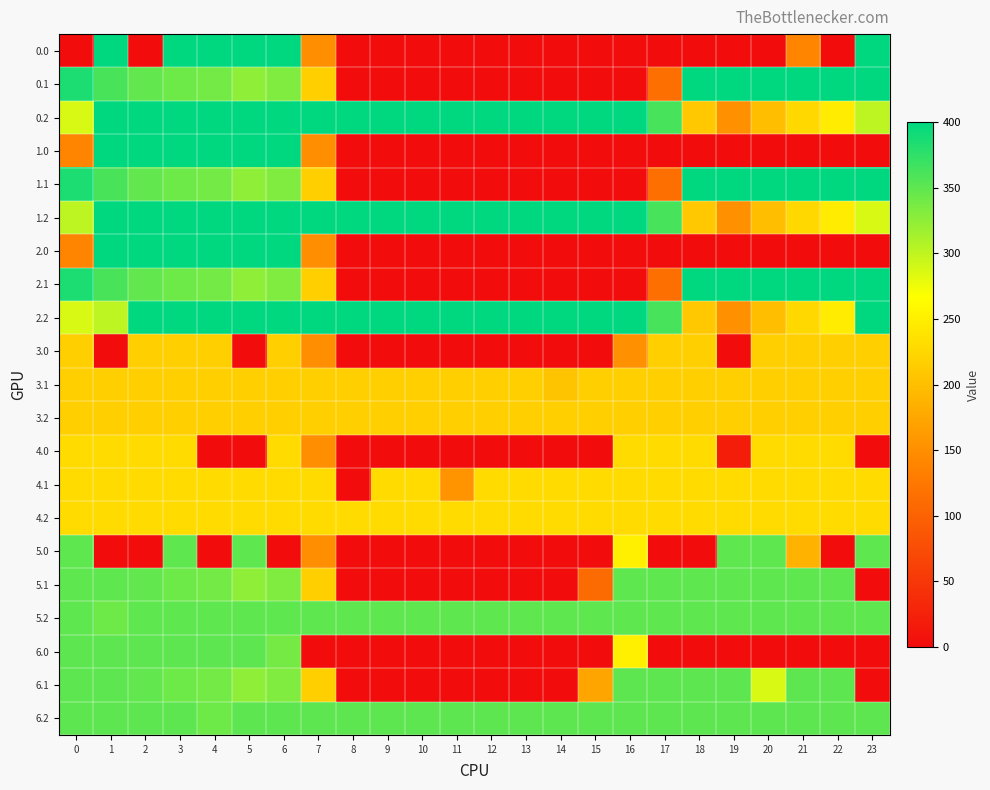

Reading right to left, extract all data points from this chart.

0.0: 23=400.0	22=0.0	21=139.0	20=0.0	19=0.0	18=0.0	17=0.0	16=0.0	15=0.0	14=0.0	13=0.0	12=0.0	11=0.0	10=0.0	9=0.0	8=0.0	7=150.1	6=400.0	5=400.0	4=400.0	3=400.0	2=0.0	1=400.0	0=0.0
0.1: 23=399.4	22=400.0	21=400.0	20=400.0	19=400.0	18=400.0	17=115.4	16=0.0	15=0.0	14=0.0	13=0.0	12=0.0	11=0.0	10=0.0	9=0.0	8=0.0	7=217.1	6=332.2	5=325.7	4=339.6	3=342.7	2=347.9	1=361.1	0=384.6
0.2: 23=301.4	22=247.4	21=226.4	20=199.2	19=151.0	18=210.0	17=362.4	16=400.0	15=400.0	14=400.0	13=400.0	12=400.0	11=400.0	10=400.0	9=400.0	8=400.0	7=400.0	6=400.0	5=400.0	4=400.0	3=400.0	2=400.0	1=400.0	0=287.1
1.0: 23=0.0	22=0.0	21=0.0	20=0.0	19=0.0	18=0.0	17=0.0	16=0.0	15=0.0	14=0.0	13=0.0	12=0.0	11=0.0	10=0.0	9=0.0	8=0.0	7=150.1	6=400.0	5=400.0	4=400.0	3=400.0	2=400.0	1=400.0	0=139.0
1.1: 23=399.4	22=400.0	21=400.0	20=400.0	19=400.0	18=400.0	17=115.4	16=0.0	15=0.0	14=0.0	13=0.0	12=0.0	11=0.0	10=0.0	9=0.0	8=0.0	7=217.1	6=332.2	5=325.7	4=339.6	3=342.7	2=347.9	1=361.1	0=384.6
1.2: 23=287.5	22=247.4	21=226.4	20=199.2	19=151.0	18=210.0	17=362.4	16=400.0	15=400.0	14=400.0	13=400.0	12=400.0	11=400.0	10=400.0	9=400.0	8=400.0	7=400.0	6=400.0	5=400.0	4=400.0	3=400.0	2=400.0	1=400.0	0=301.0
2.0: 23=0.0	22=0.0	21=0.0	20=0.0	19=0.0	18=0.0	17=0.0	16=0.0	15=0.0	14=0.0	13=0.0	12=0.0	11=0.0	10=0.0	9=0.0	8=0.0	7=150.1	6=400.0	5=400.0	4=400.0	3=400.0	2=400.0	1=400.0	0=139.0
2.1: 23=399.4	22=400.0	21=400.0	20=400.0	19=400.0	18=400.0	17=115.4	16=0.0	15=0.0	14=0.0	13=0.0	12=0.0	11=0.0	10=0.0	9=0.0	8=0.0	7=217.1	6=332.2	5=325.7	4=339.6	3=342.7	2=347.9	1=361.1	0=384.6
2.2: 23=400.0	22=247.4	21=226.4	20=199.2	19=151.0	18=210.0	17=362.4	16=400.0	15=400.0	14=400.0	13=400.0	12=400.0	11=400.0	10=400.0	9=400.0	8=400.0	7=400.0	6=400.0	5=400.0	4=400.0	3=400.0	2=400.0	1=301.4	0=287.1
3.0: 23=217.0	22=217.0	21=217.0	20=217.0	19=0.0	18=217.0	17=217.0	16=152.0	15=0.0	14=0.0	13=0.0	12=0.0	11=0.0	10=0.0	9=0.0	8=0.0	7=150.1	6=217.0	5=0.0	4=217.0	3=217.0	2=217.0	1=0.0	0=217.0
3.1: 23=217.0	22=217.0	21=217.0	20=217.0	19=217.0	18=217.0	17=217.0	16=217.0	15=217.0	14=205.6	13=217.0	12=217.0	11=217.0	10=217.0	9=217.0	8=217.0	7=217.0	6=217.0	5=217.0	4=217.0	3=217.0	2=217.0	1=217.0	0=217.0
3.2: 23=217.0	22=217.0	21=217.0	20=217.0	19=217.0	18=217.0	17=217.0	16=217.0	15=217.0	14=217.0	13=217.0	12=217.0	11=217.0	10=217.0	9=217.0	8=217.0	7=217.0	6=217.0	5=217.0	4=217.0	3=217.0	2=217.0	1=217.0	0=217.0
4.0: 23=0.0	22=229.0	21=229.0	20=229.0	19=20.0	18=229.0	17=229.0	16=229.0	15=0.0	14=0.0	13=0.0	12=0.0	11=0.0	10=0.0	9=0.0	8=0.0	7=150.1	6=229.0	5=0.0	4=0.0	3=229.0	2=229.0	1=229.0	0=229.0
4.1: 23=229.0	22=229.0	21=229.0	20=229.0	19=229.0	18=229.0	17=229.0	16=229.0	15=229.0	14=229.0	13=229.0	12=229.0	11=154.9	10=229.0	9=229.0	8=0.0	7=229.0	6=229.0	5=229.0	4=229.0	3=229.0	2=229.0	1=229.0	0=229.0
4.2: 23=229.0	22=229.0	21=229.0	20=229.0	19=229.0	18=229.0	17=229.0	16=229.0	15=229.0	14=229.0	13=229.0	12=229.0	11=229.0	10=229.0	9=229.0	8=229.0	7=229.0	6=229.0	5=229.0	4=229.0	3=229.0	2=229.0	1=229.0	0=229.0
5.0: 23=350.0	22=0.0	21=188.1	20=350.0	19=350.0	18=0.0	17=0.0	16=250.9	15=0.0	14=0.0	13=0.0	12=0.0	11=0.0	10=0.0	9=0.0	8=0.0	7=150.1	6=0.0	5=350.0	4=0.0	3=350.0	2=0.0	1=0.0	0=350.0
5.1: 23=0.0	22=350.0	21=350.0	20=350.0	19=350.0	18=350.0	17=350.0	16=350.0	15=110.4	14=0.0	13=0.0	12=0.0	11=0.0	10=0.0	9=0.0	8=0.0	7=217.1	6=332.2	5=325.7	4=339.6	3=342.7	2=347.9	1=350.0	0=350.0
5.2: 23=350.0	22=350.0	21=350.0	20=350.0	19=350.0	18=350.0	17=350.0	16=350.0	15=350.0	14=350.0	13=350.0	12=350.0	11=350.0	10=350.0	9=350.0	8=350.0	7=350.0	6=350.0	5=350.0	4=350.0	3=350.0	2=350.0	1=342.2	0=350.0
6.0: 23=0.0	22=0.0	21=0.0	20=0.0	19=0.0	18=0.0	17=0.0	16=250.9	15=0.0	14=0.0	13=0.0	12=0.0	11=0.0	10=0.0	9=0.0	8=0.0	7=0.0	6=338.2	5=350.0	4=350.0	3=350.0	2=350.0	1=350.0	0=350.0
6.1: 23=0.0	22=350.0	21=350.0	20=287.3	19=350.0	18=350.0	17=350.0	16=350.0	15=173.1	14=0.0	13=0.0	12=0.0	11=0.0	10=0.0	9=0.0	8=0.0	7=217.1	6=332.2	5=325.7	4=339.6	3=342.7	2=347.9	1=350.0	0=350.0
6.2: 23=350.0	22=350.0	21=350.0	20=350.0	19=350.0	18=350.0	17=350.0	16=350.0	15=350.0	14=350.0	13=350.0	12=350.0	11=350.0	10=350.0	9=350.0	8=350.0	7=350.0	6=350.0	5=350.0	4=342.2	3=350.0	2=350.0	1=350.0	0=350.0